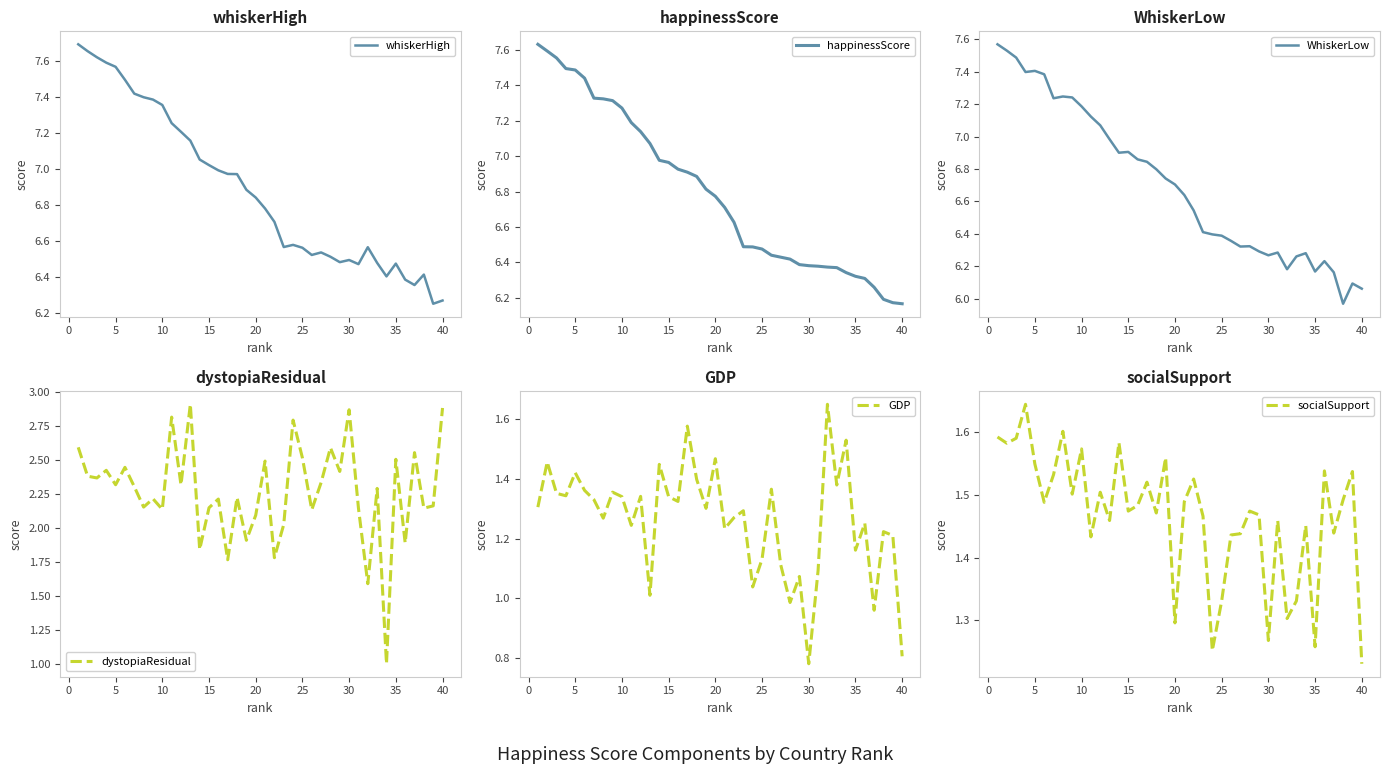

Which category has the lowest value in the GDP series?

30